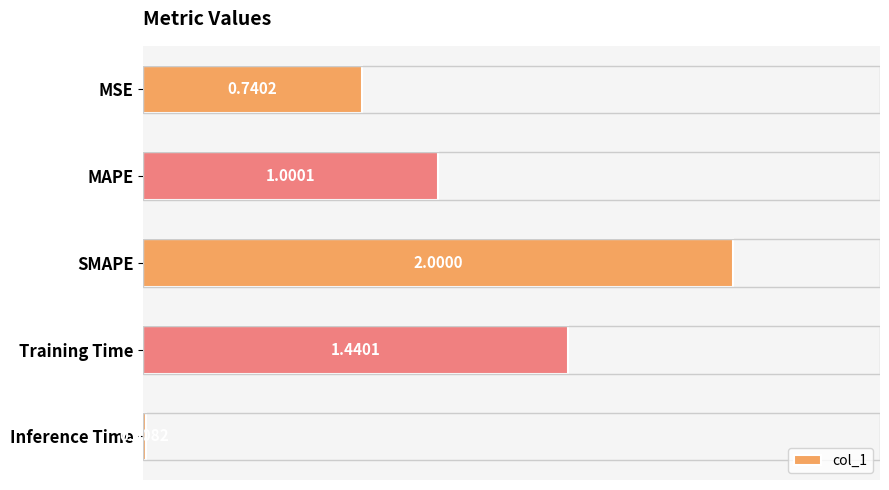

What is the difference between the maximum and second lowest values?

1.3